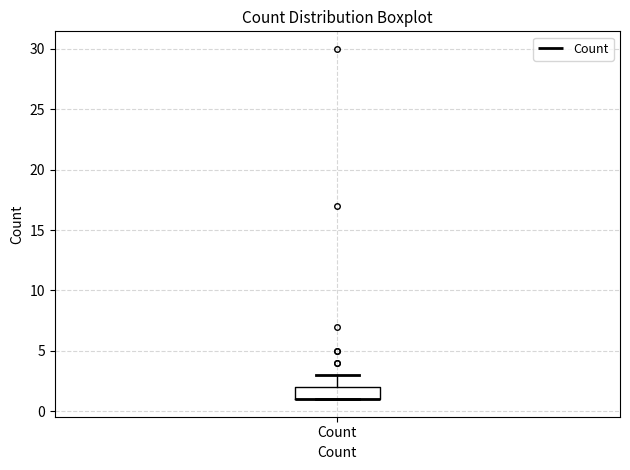

Transcribe this box plot: give where the median line is, the range the box spans, and where the two whiskers end, as read against the y-axis. The values are not printed on the chart, so give them approximately, as read against the axis.

median 1 (drawn on the box's lower edge), box 1 to 2, whiskers 1 to 3